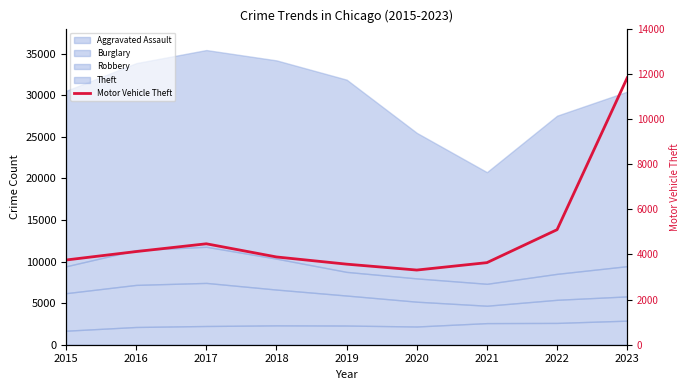

Rank the categories by value from highest to lowest.

2023, 2022, 2017, 2016, 2018, 2015, 2021, 2019, 2020